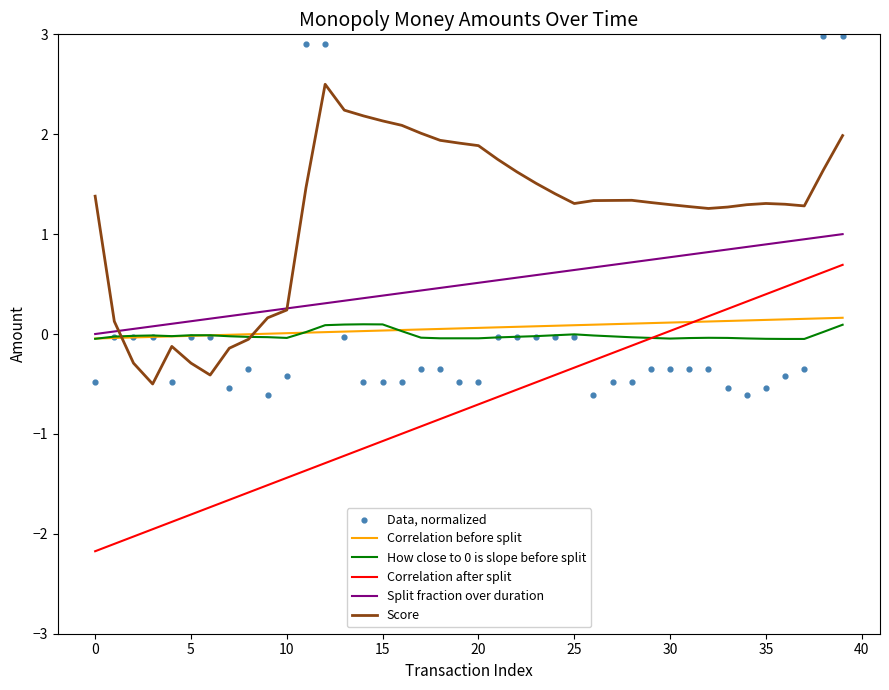

At which category is the sum across all series the highest?

39